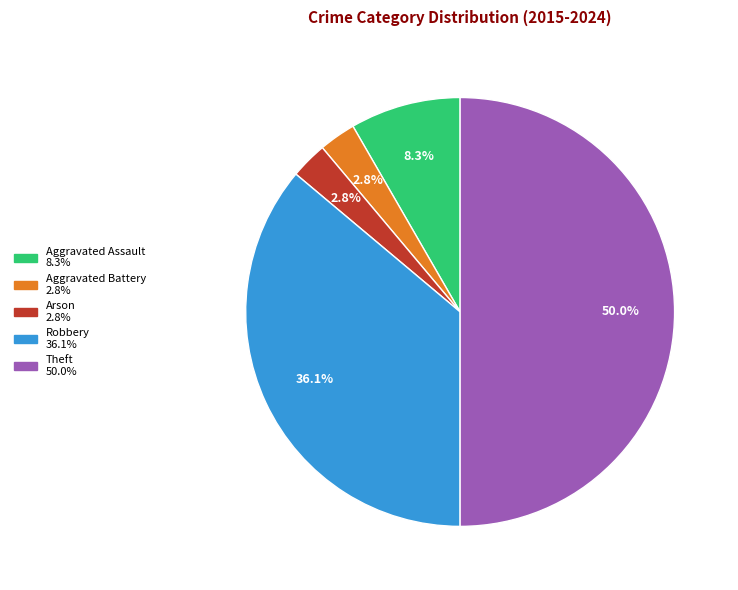

How many slices are in this pie chart?

5